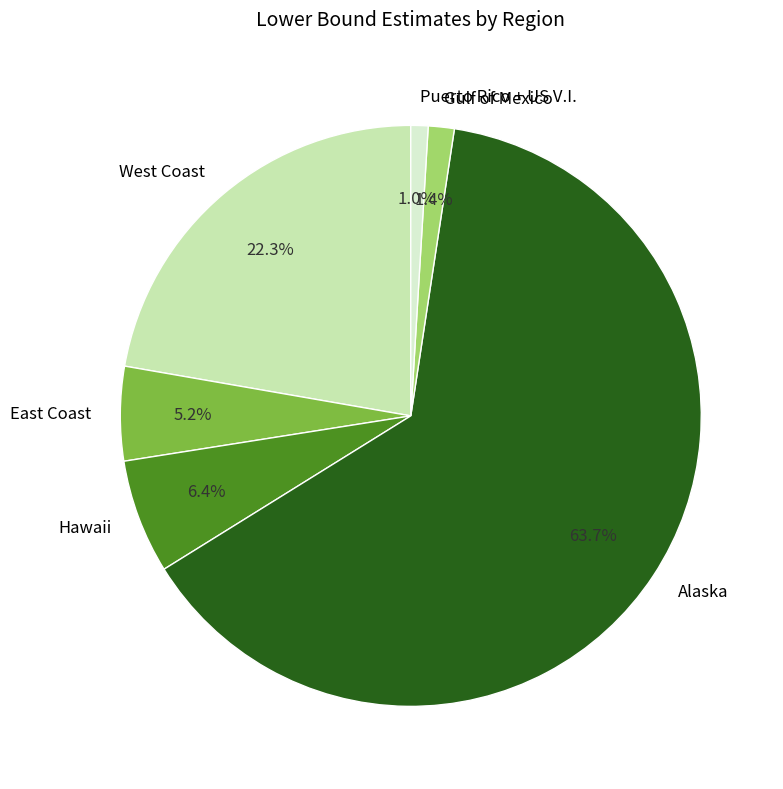

Is the sum of Hawaii and Puerto Rico + US V.I. greater than half?

No